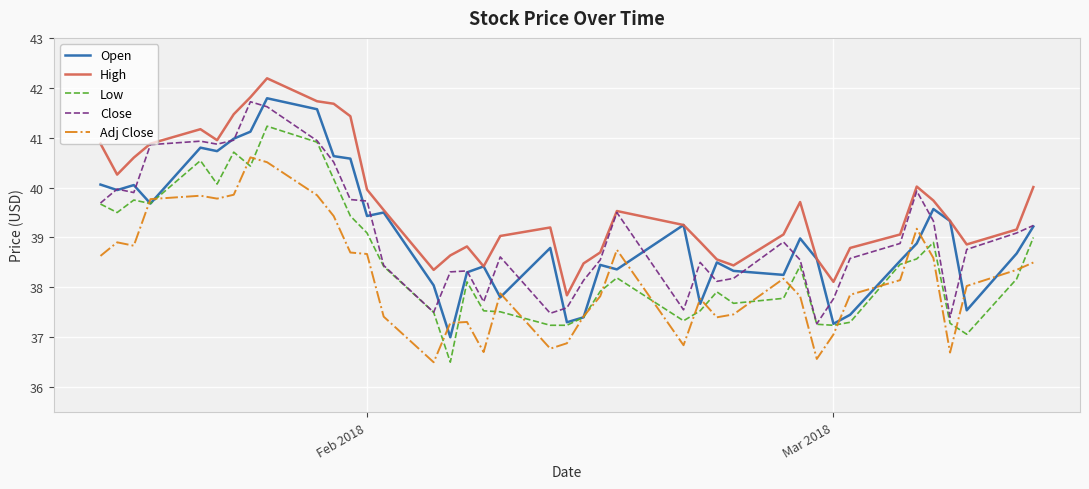

How many lines are shown in the chart?

5